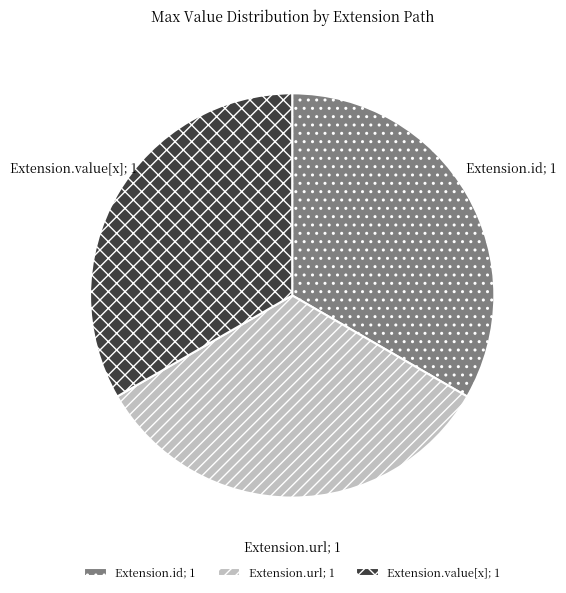

How many segments does this pie chart have?

3